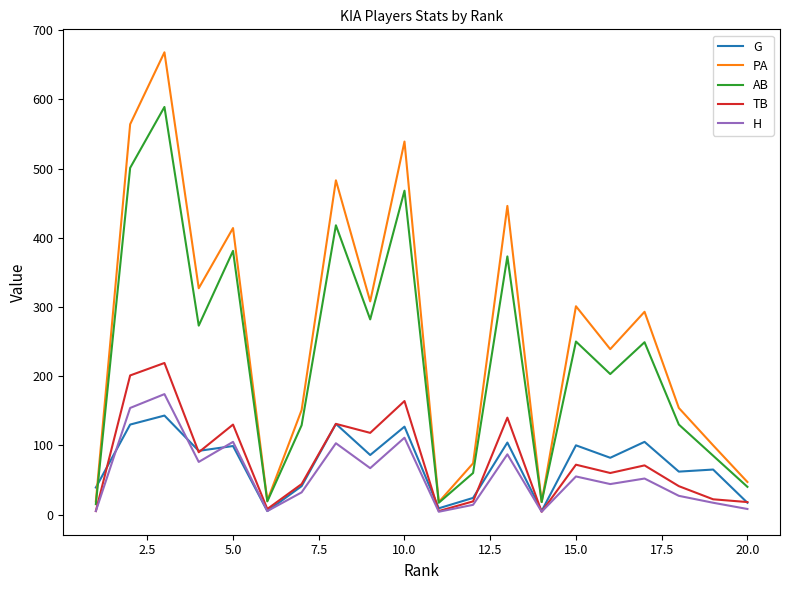

Which series ends up on top after the final intersection of PA and G?

PA